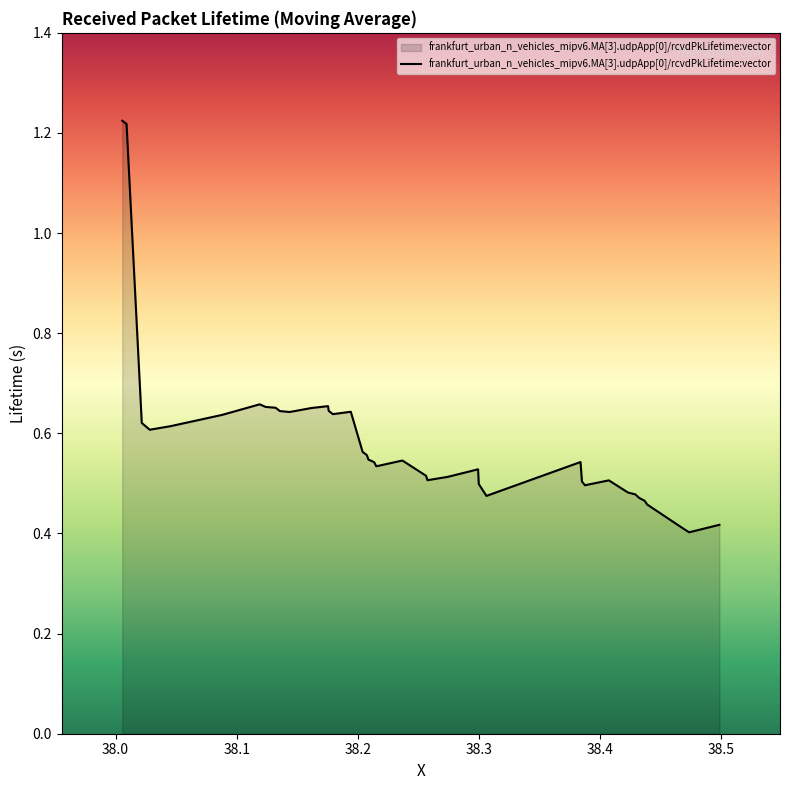

What is the difference between the maximum and minimum values?

0.8